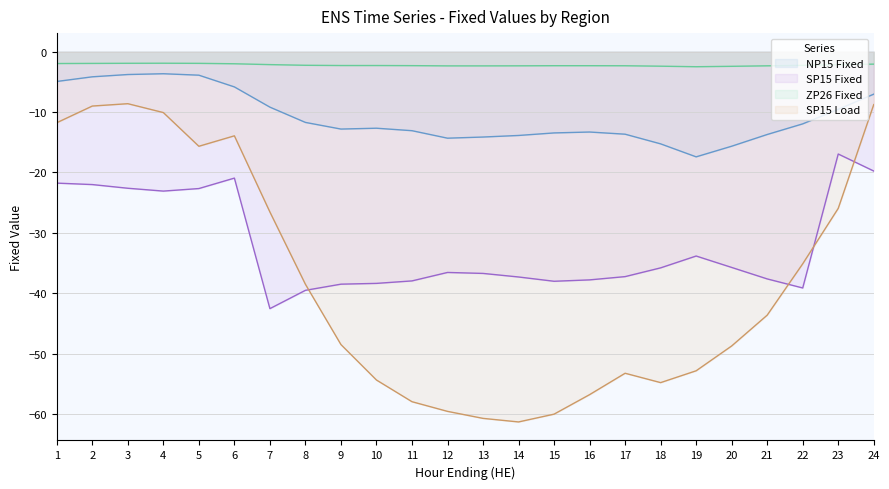

How many interior local peaks does the SP15 Fixed series have?

4